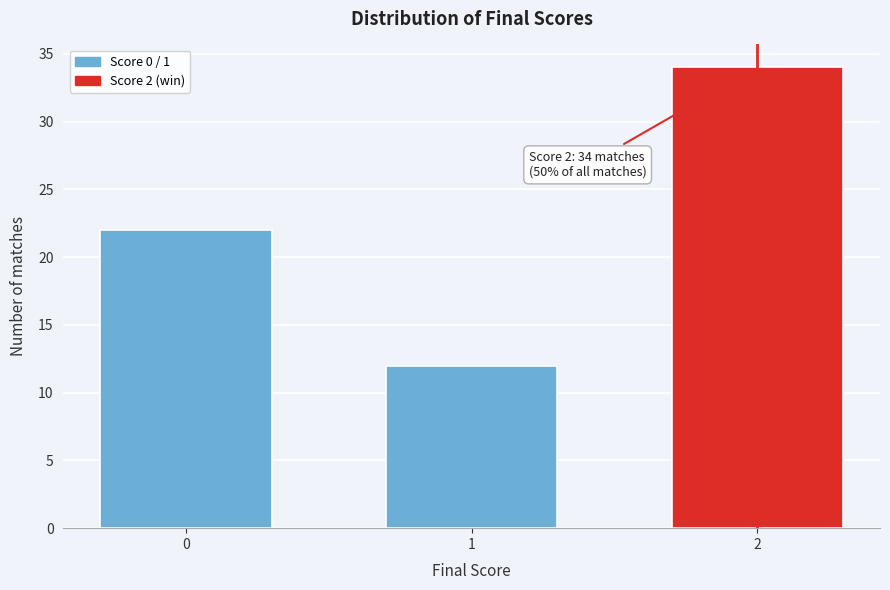

Reading left to right, extract all data points from this chart.

0=22	1=12	2=34